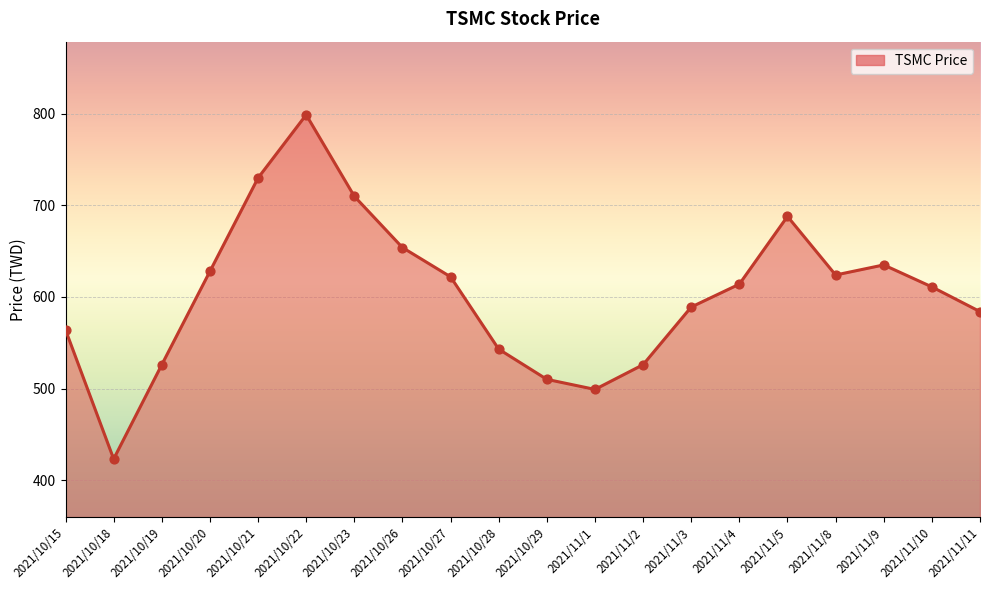

Between 2021/10/20 and 2021/10/22, which is larger?

2021/10/22